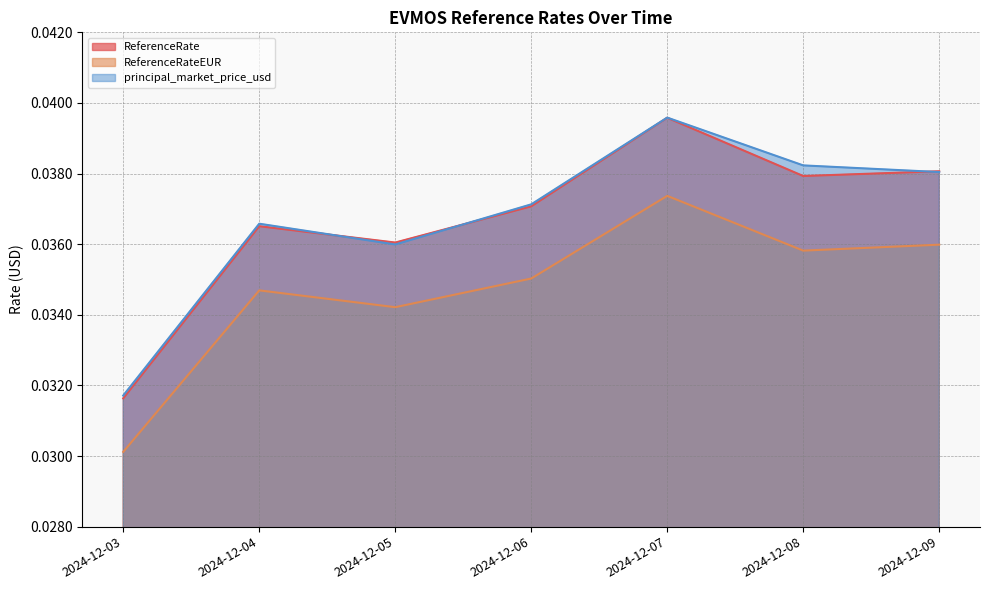

Which series has the largest range (max minus min)?

ReferenceRate